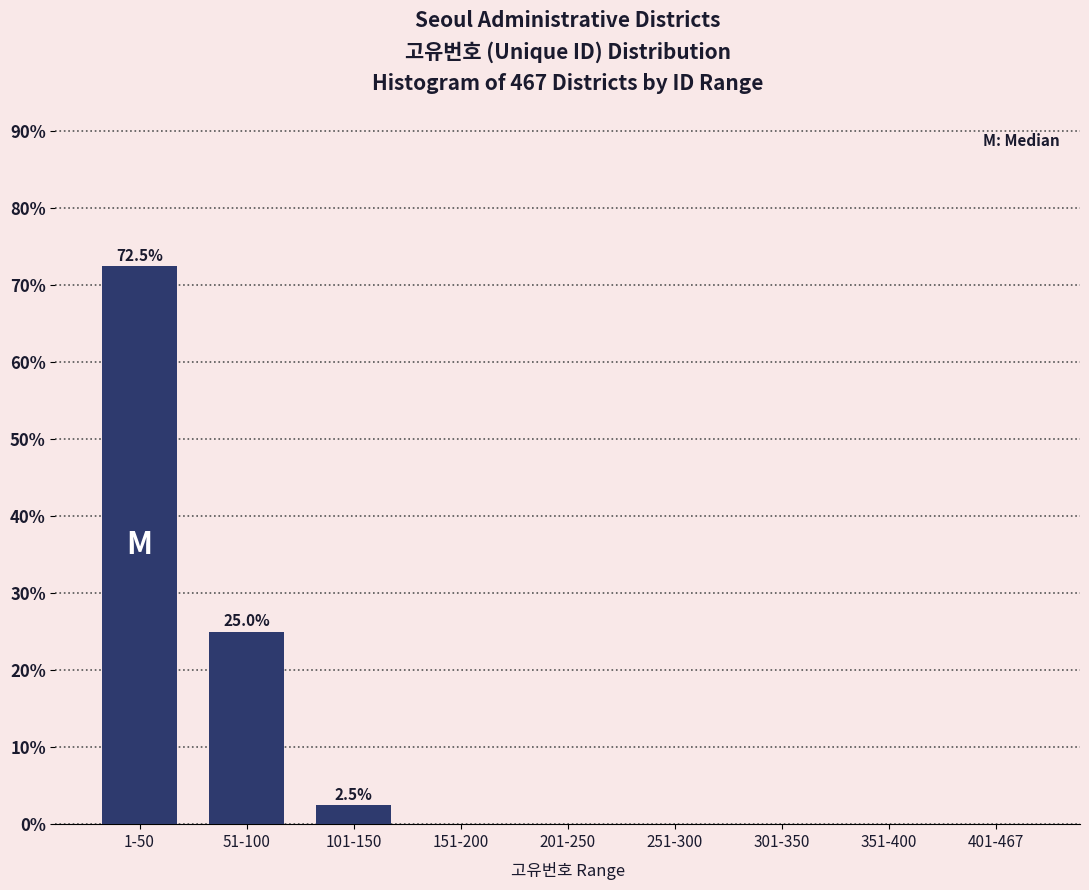

Reading right to left, list all the values displayed in this chart.

401-467=0.0	351-400=0.0	301-350=0.0	251-300=0.0	201-250=0.0	151-200=0.0	101-150=2.5	51-100=25.0	1-50=72.5